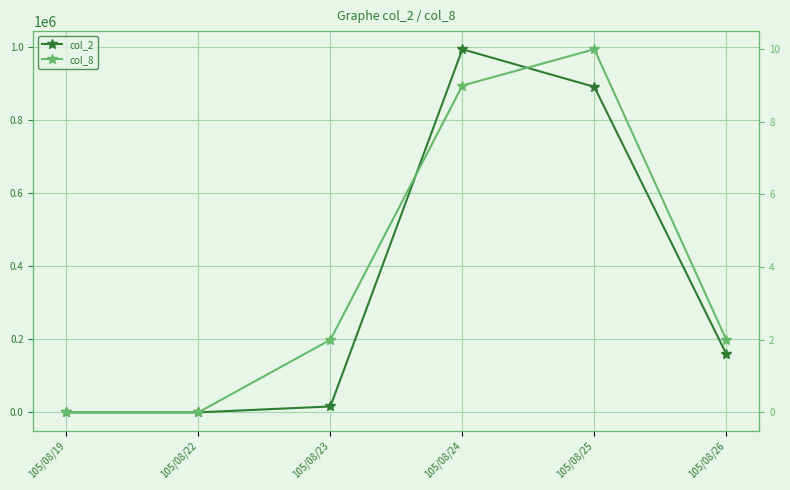

Where does the col_2 series first go above 159930?

105/08/24